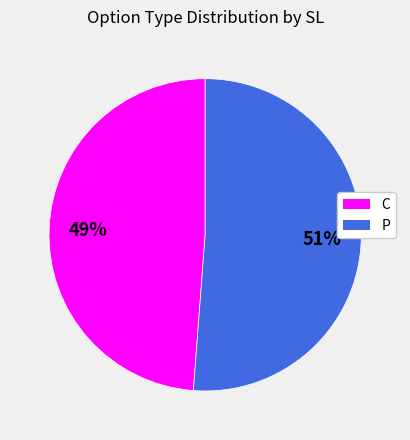

Which has a higher value, C or P?

P